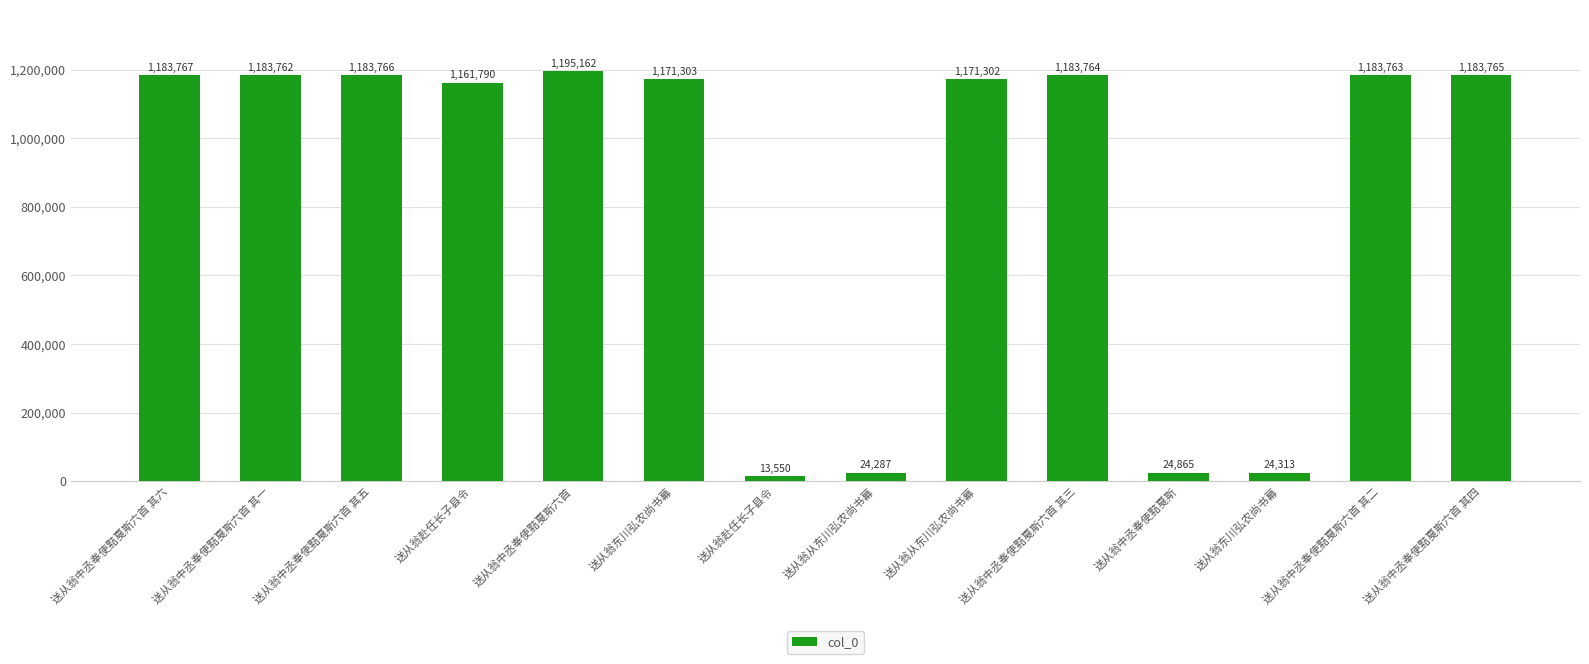

What is the change in value from 送从翁中丞奉使黠戛斯六首 其一 to 送从翁东川弘农尚书幕?

-12459